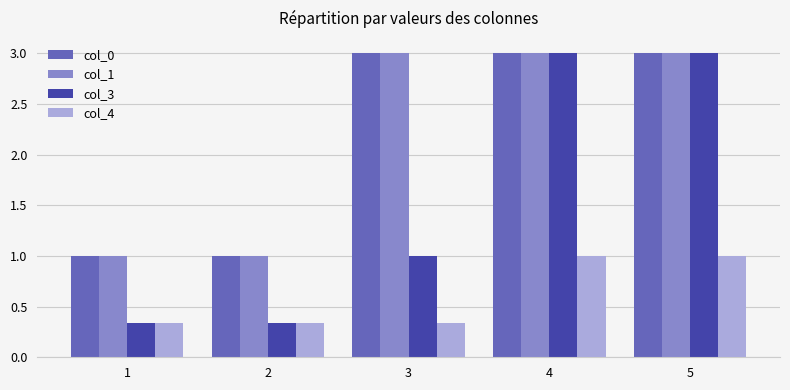

What is the value of the col_0 bar at the 4th from the left?

3.0